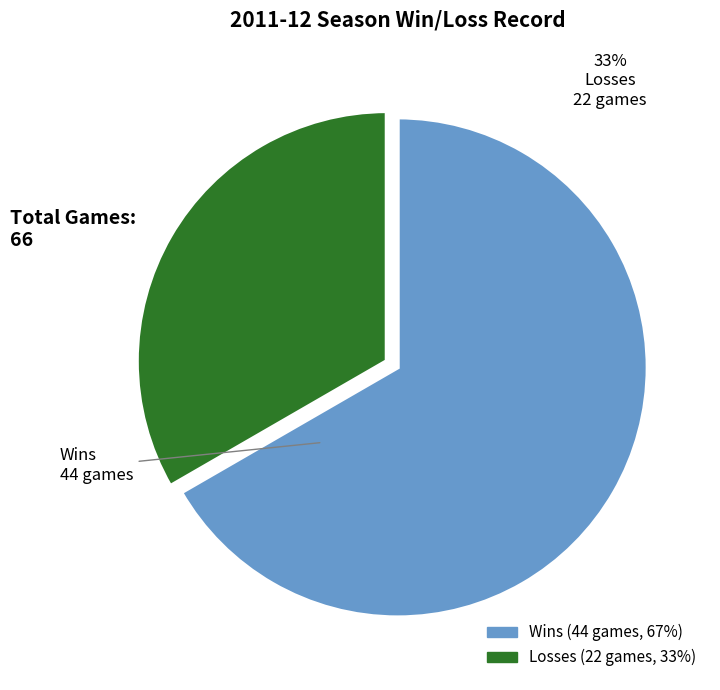

How many segments does this pie chart have?

2